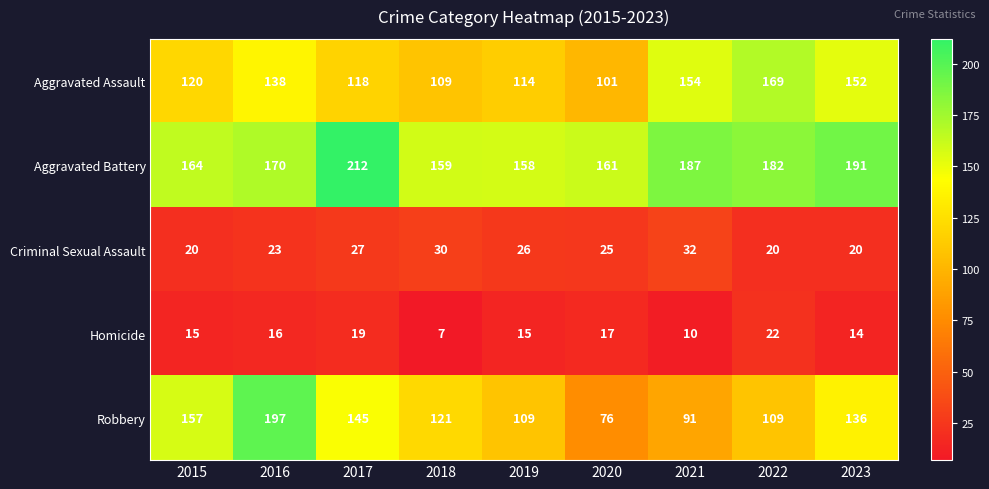

What is the highest value of the Criminal Sexual Assault series?

32